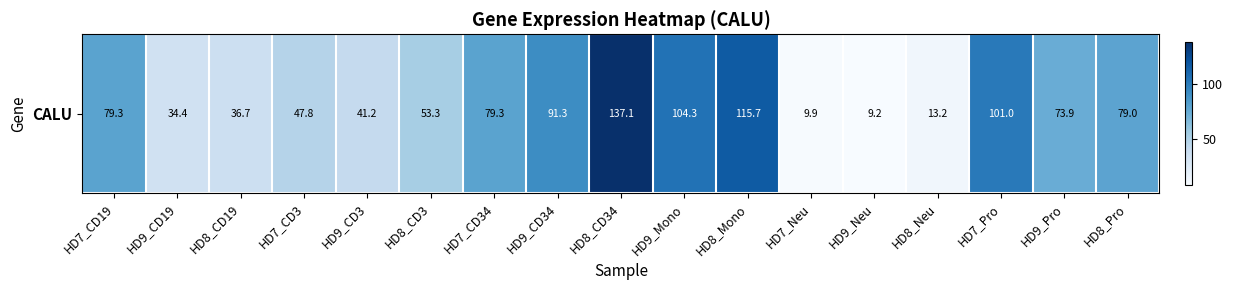

What is the difference between the values at HD9_CD3 and HD8_CD19?

4.4